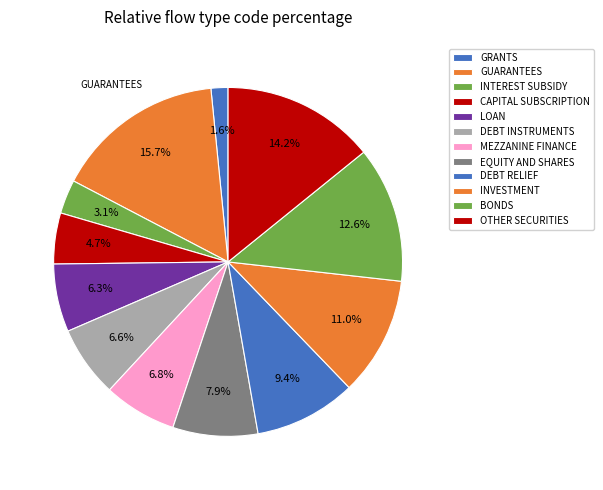

Count the number of slices in the pie.

12